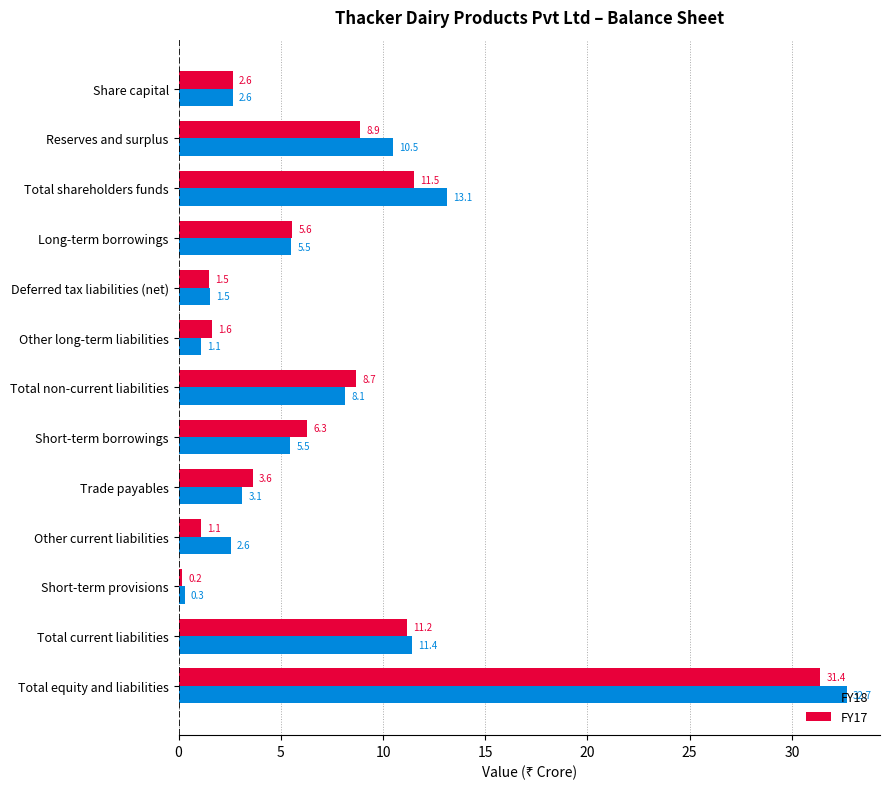

Which series has the largest range (max minus min)?

FY18